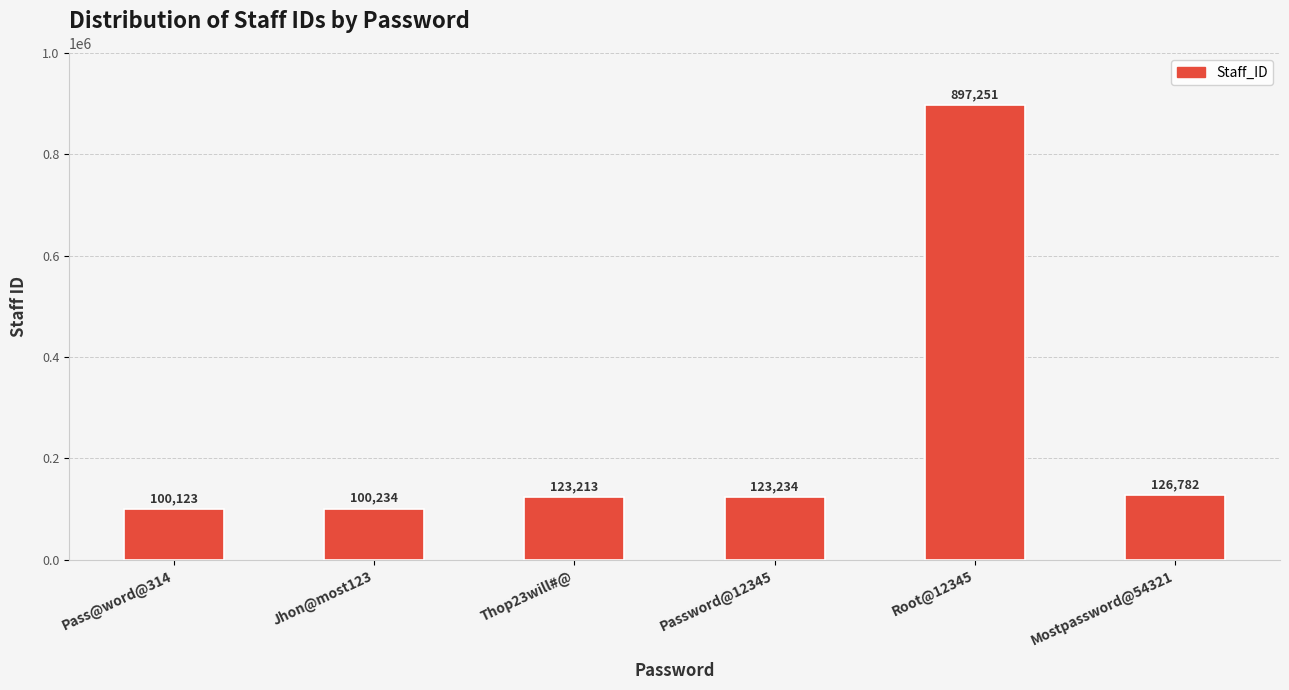

What is the greatest value displayed?

897251